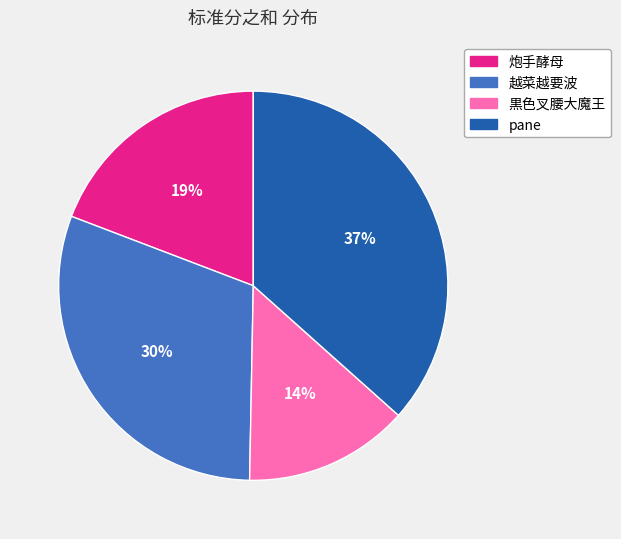

To the nearest percent, what is the difference between the largest and smallest slice percentages?

23%